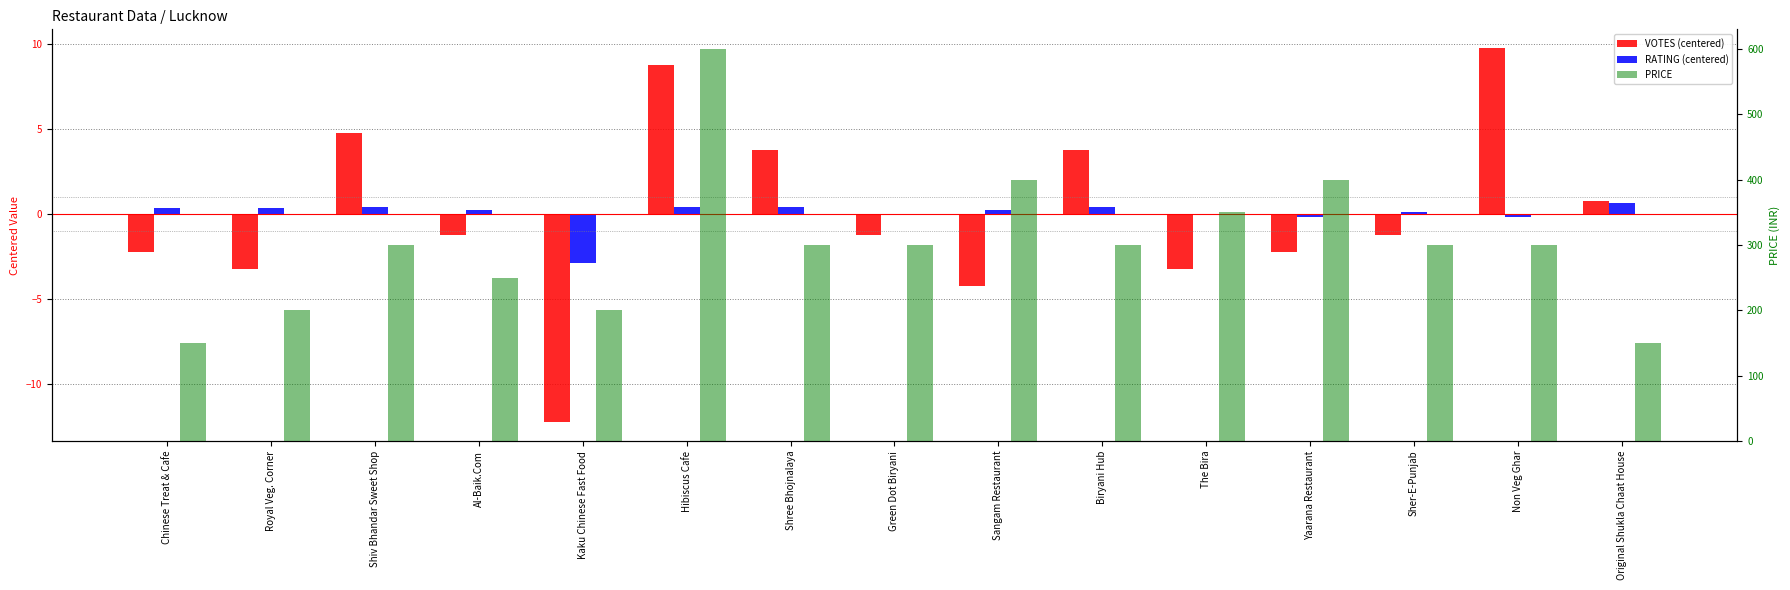

What value does the RATING (centered) series have at Shiv Bhandar Sweet Shop?

0.4